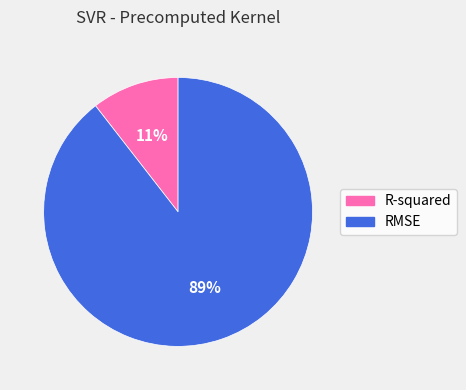

The RMSE slice represents 89% of the pie. True or false?

True